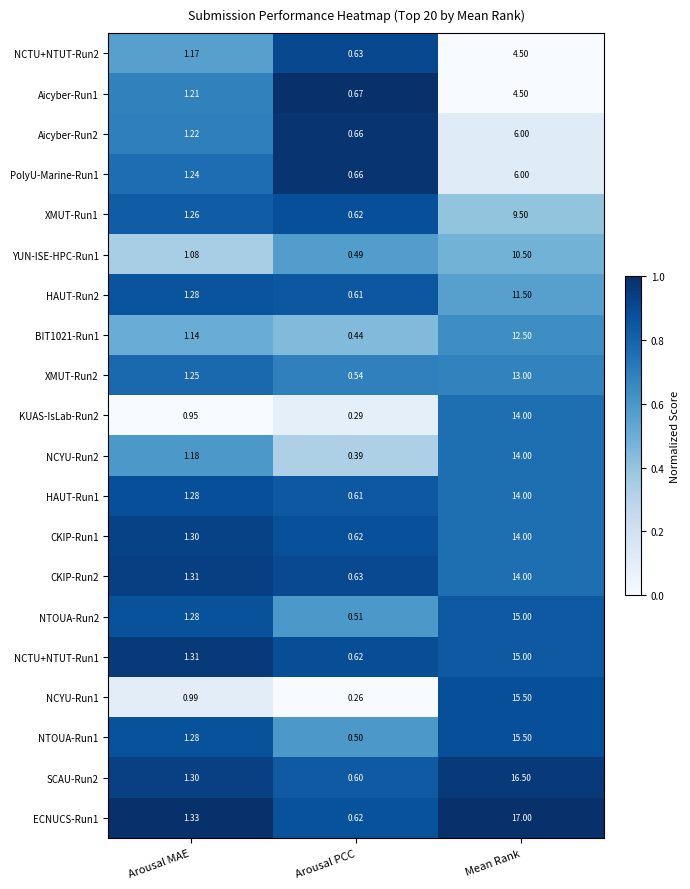

Which label corresponds to the largest value in the chart?

Mean Rank